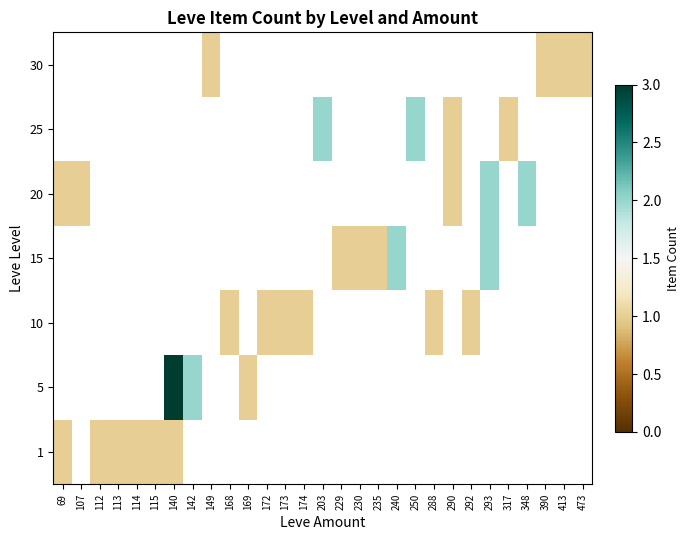

At which label does 5 reach its minimum?

69